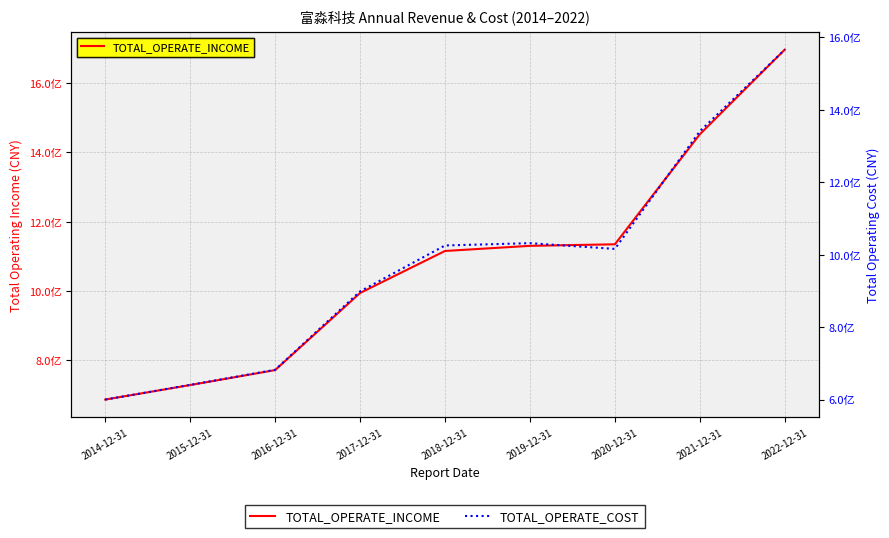

What is the label of the 6th point from the right?

2017-12-31